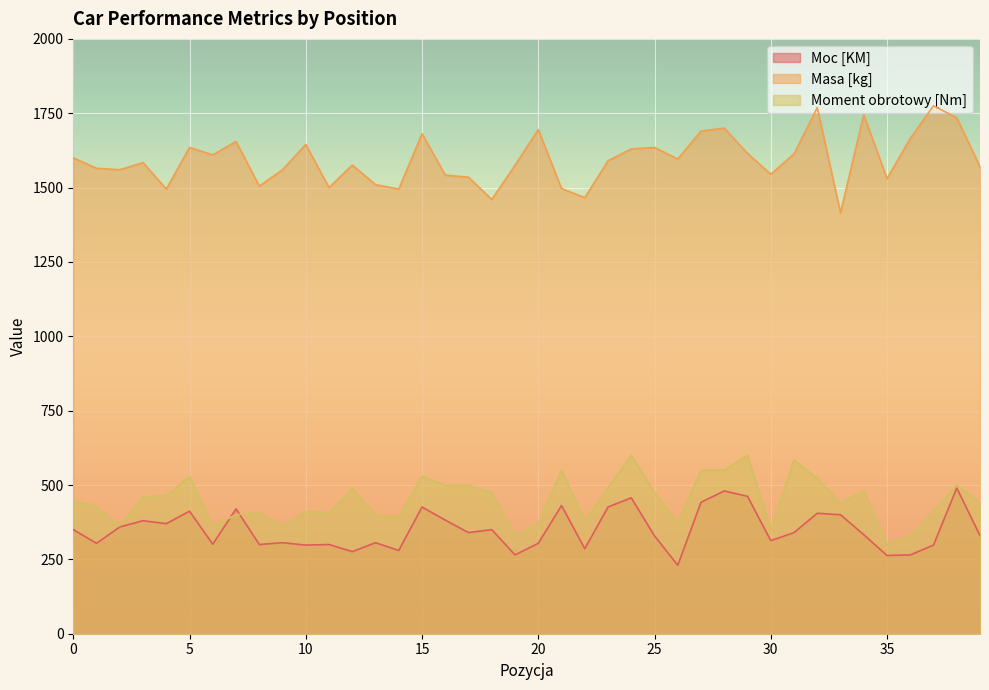

Reading left to right, list all the values displayed in this chart.

Moc [KM]: 350	304	359	380	370	412	301	420	300	306	298	300	276	306	280	426	382	340	350	265	304	431	286	426	457	329	230	442	480	462	313	340	405	400	333	263	265	298	490	330
Masa [kg]: 1600	1565	1560	1584	1495	1635	1610	1655	1505	1560	1645	1500	1576	1510	1495	1681	1542	1535	1460	1575	1695	1497	1466	1590	1630	1635	1596	1690	1700	1615	1545	1613	1769	1415	1745	1530	1665	1775	1735	1570
Moment obrotowy [Nm]: 450	427	363	460	465	529	362	400	407	361	411	407	488	400	392	529	499	500	475	330	371	550	380	491	600	475	373	550	550	600	352	584	522	440	480	302	329	411	500	440